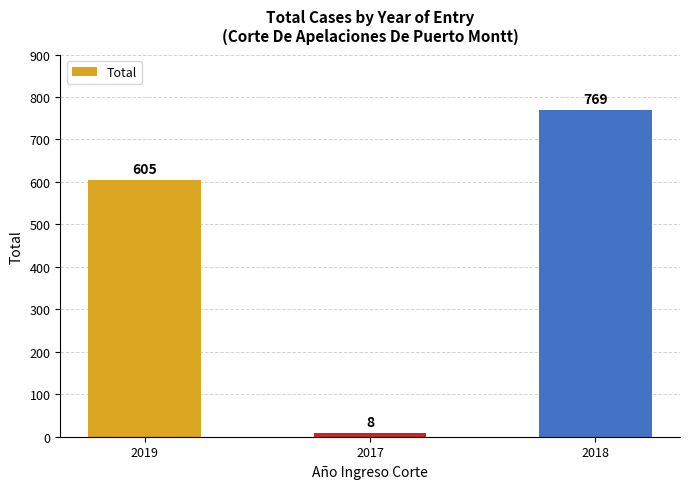

What is the change in value from 2017 to 2018?

+761